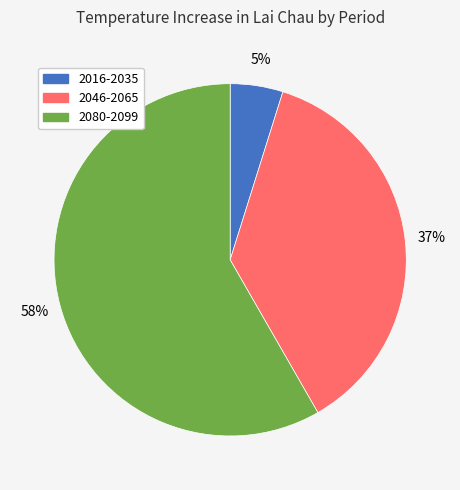

To the nearest percent, what is the combined percentage of 2046-2065 and 2016-2035?

42%